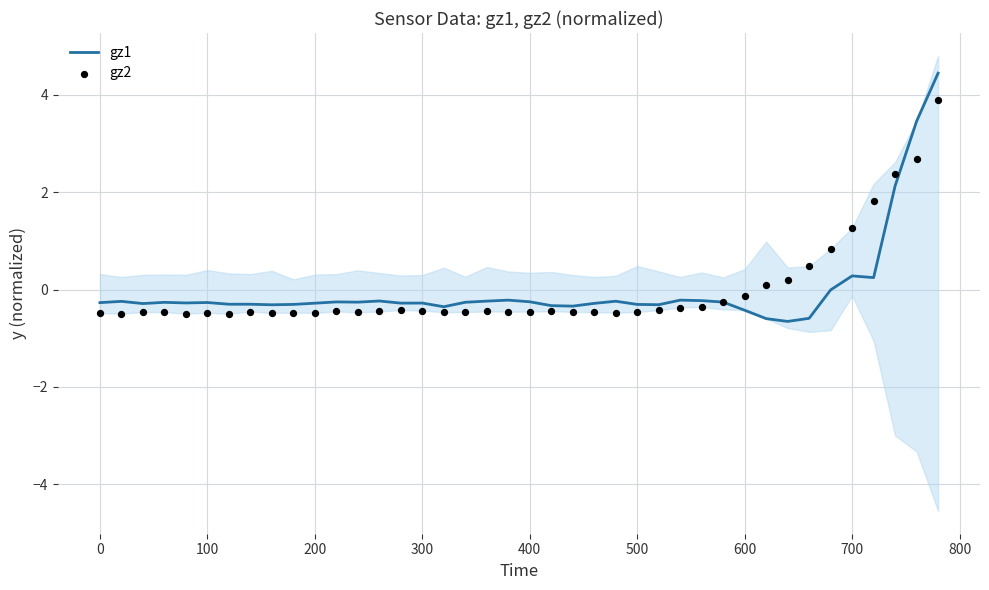

Which series reaches the maximum Y coordinate?

gz1